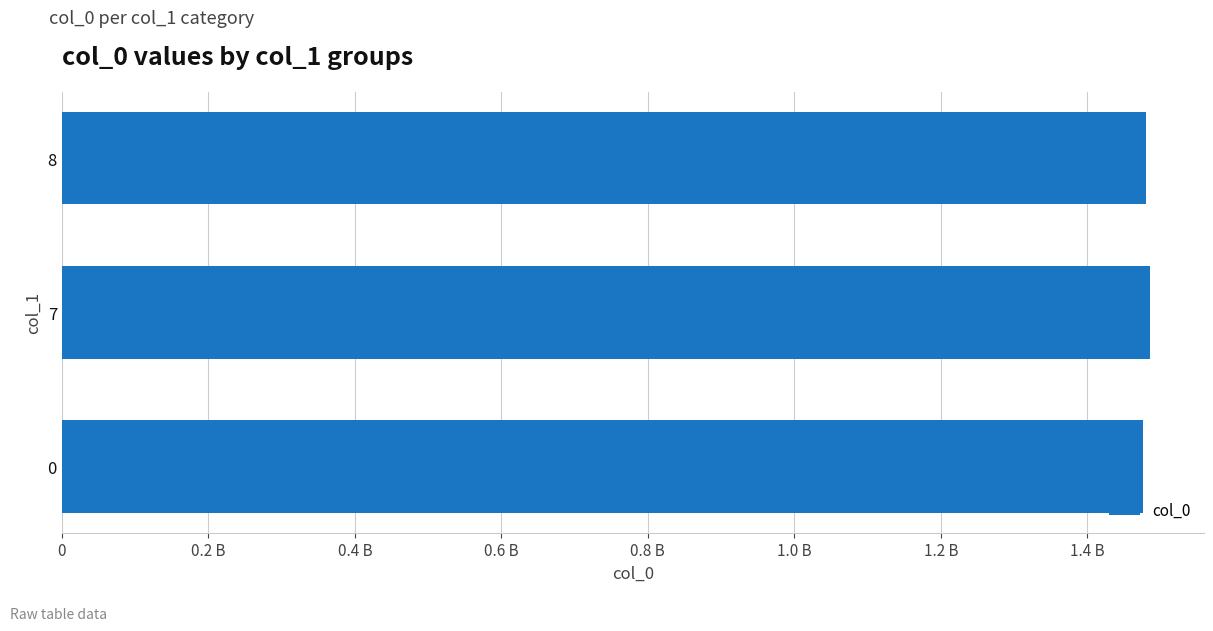

What is the smallest value displayed?

1475773269